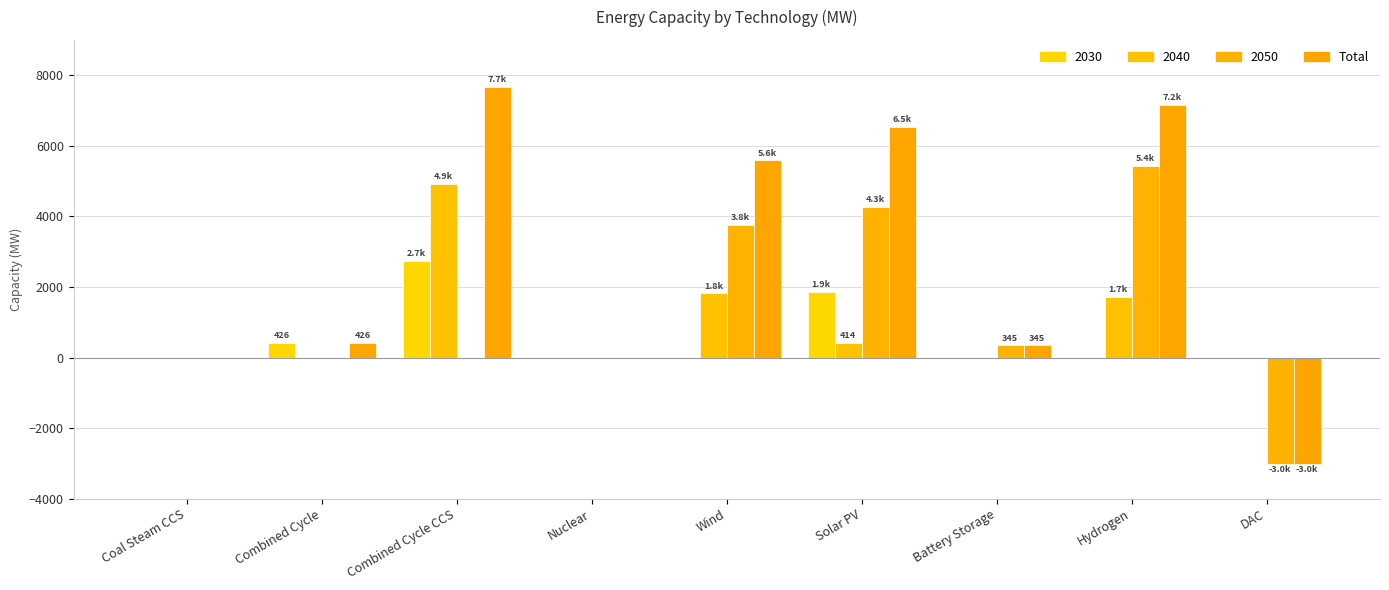

What is the label of the 6th bar from the left?

Solar PV